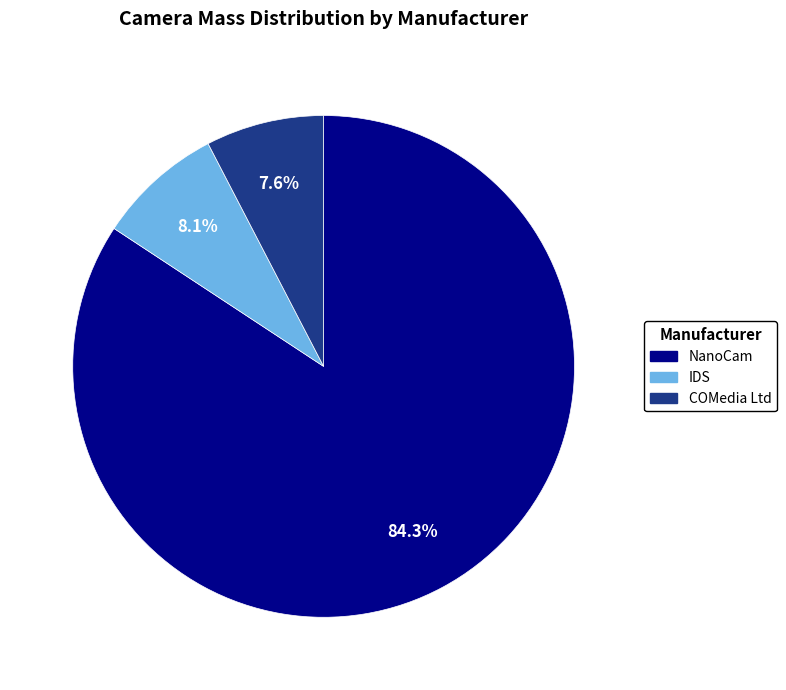

The NanoCam slice represents 72% of the pie. True or false?

False